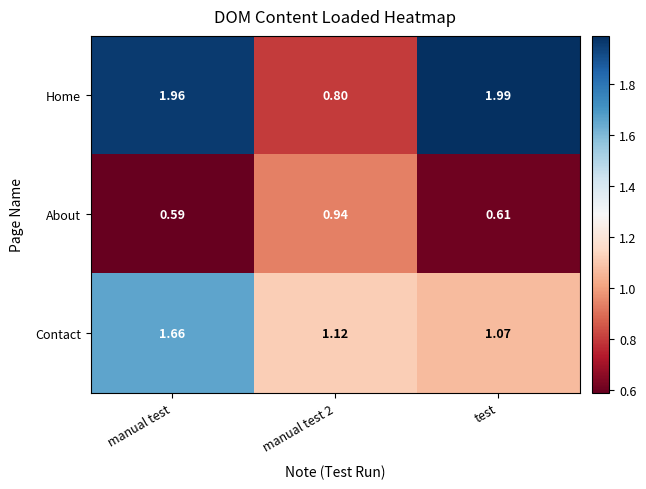

Which category has the highest value across all series?

test